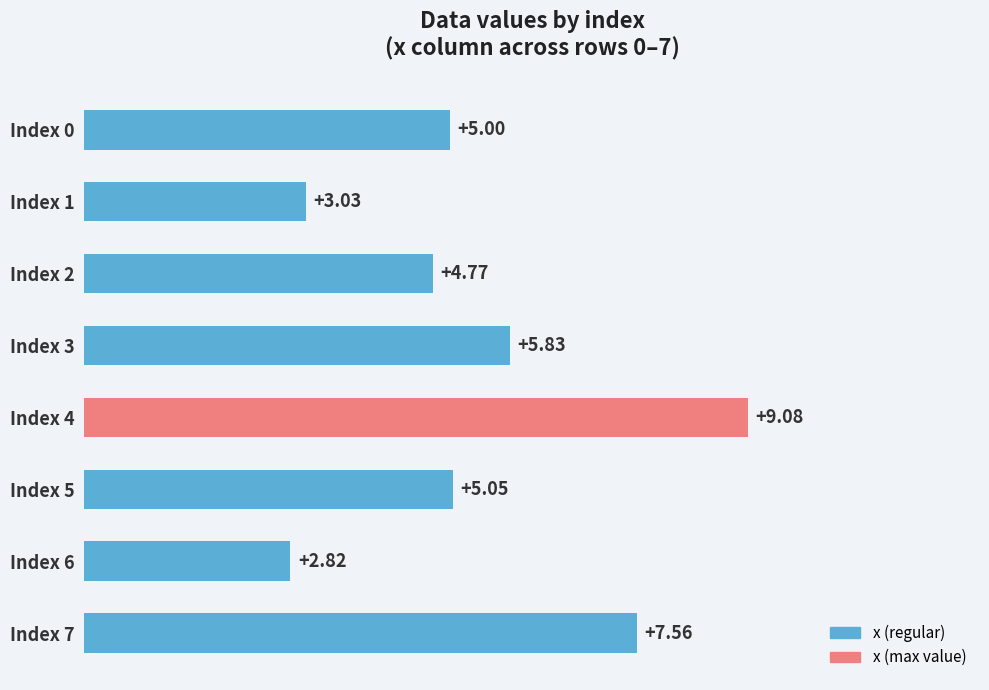

Approximately how many times larger is the value at Index 1 compared to Index 0?

0.6